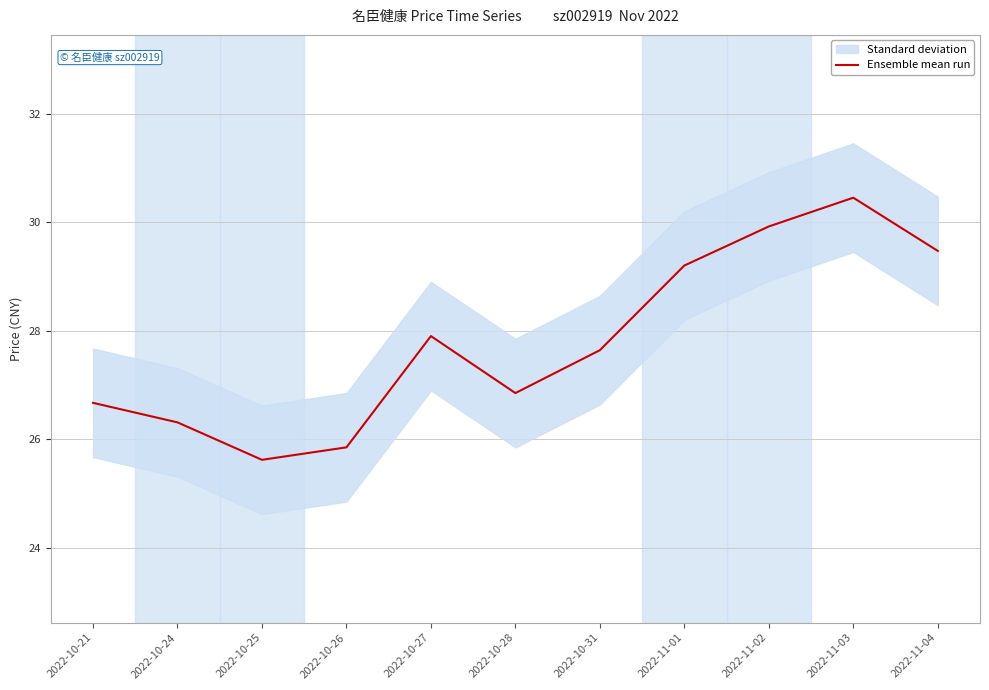

List the labels in order of value, largest first.

2022-11-03, 2022-11-02, 2022-11-04, 2022-11-01, 2022-10-27, 2022-10-31, 2022-10-28, 2022-10-21, 2022-10-24, 2022-10-26, 2022-10-25